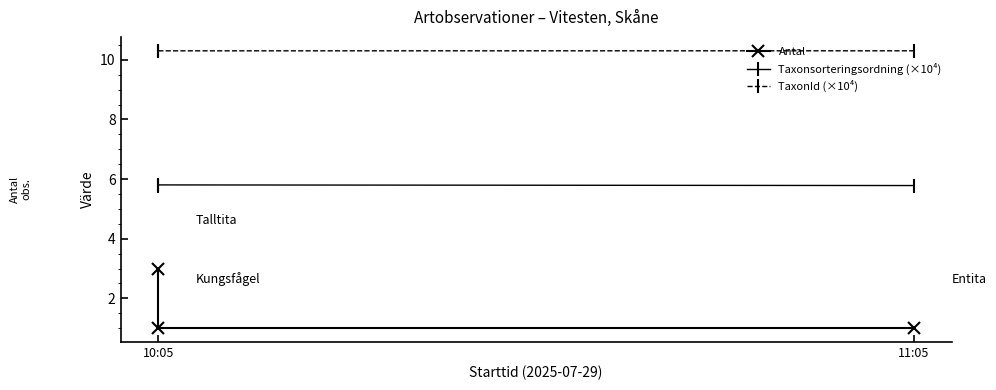

List the series in order of their peak value, highest first.

TaxonId (×10⁴), Taxonsorteringsordning (×10⁴), Antal